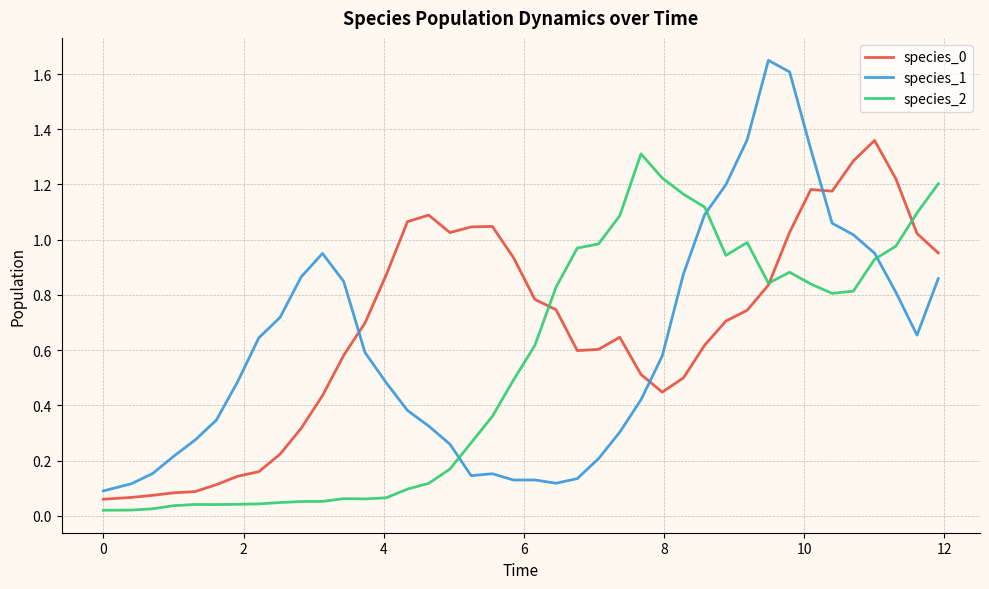

Which series has the widest spread of values?

species_1